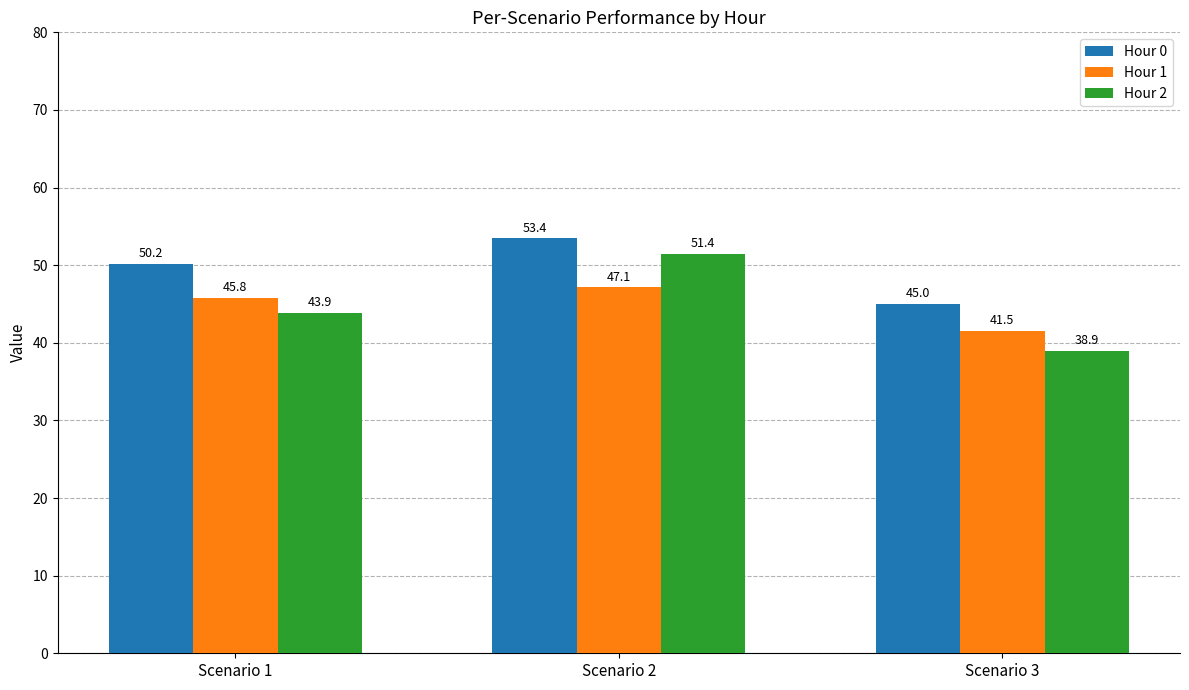

What is the difference between the Hour 0 values at Scenario 3 and Scenario 1?

5.2